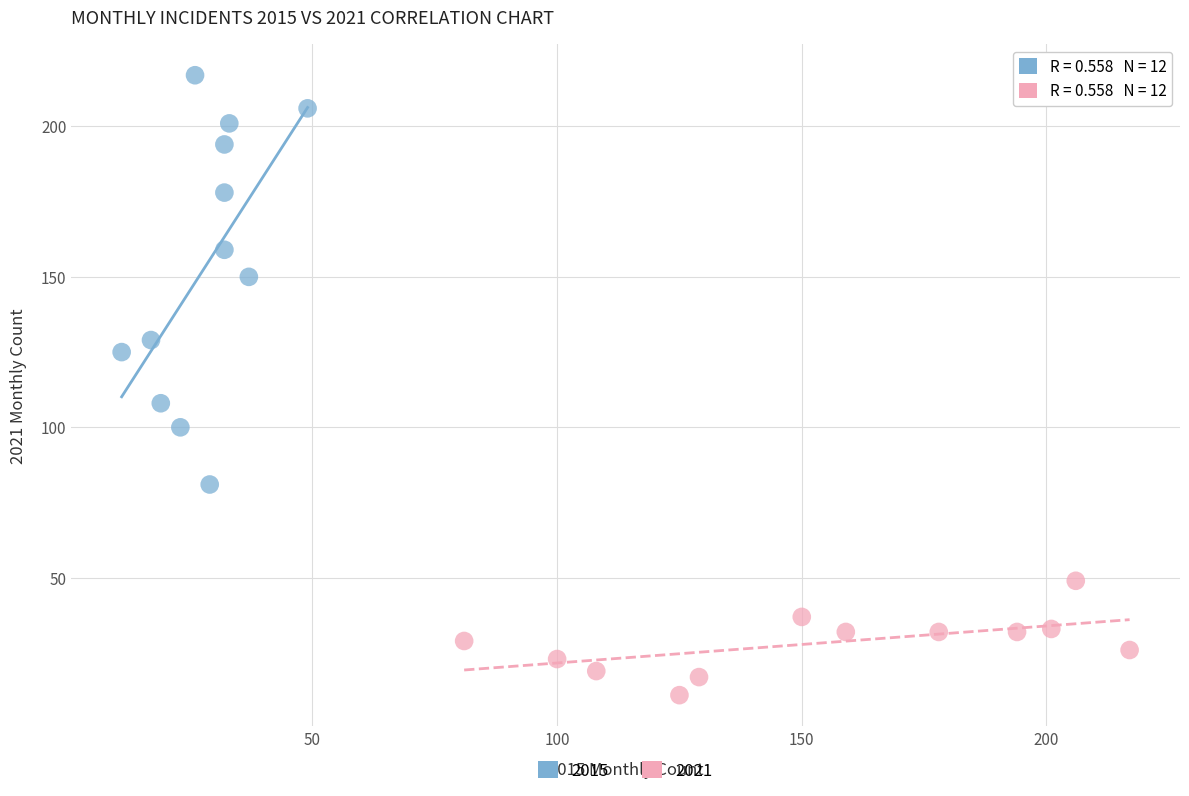

Which series reaches the minimum Y coordinate?

2021